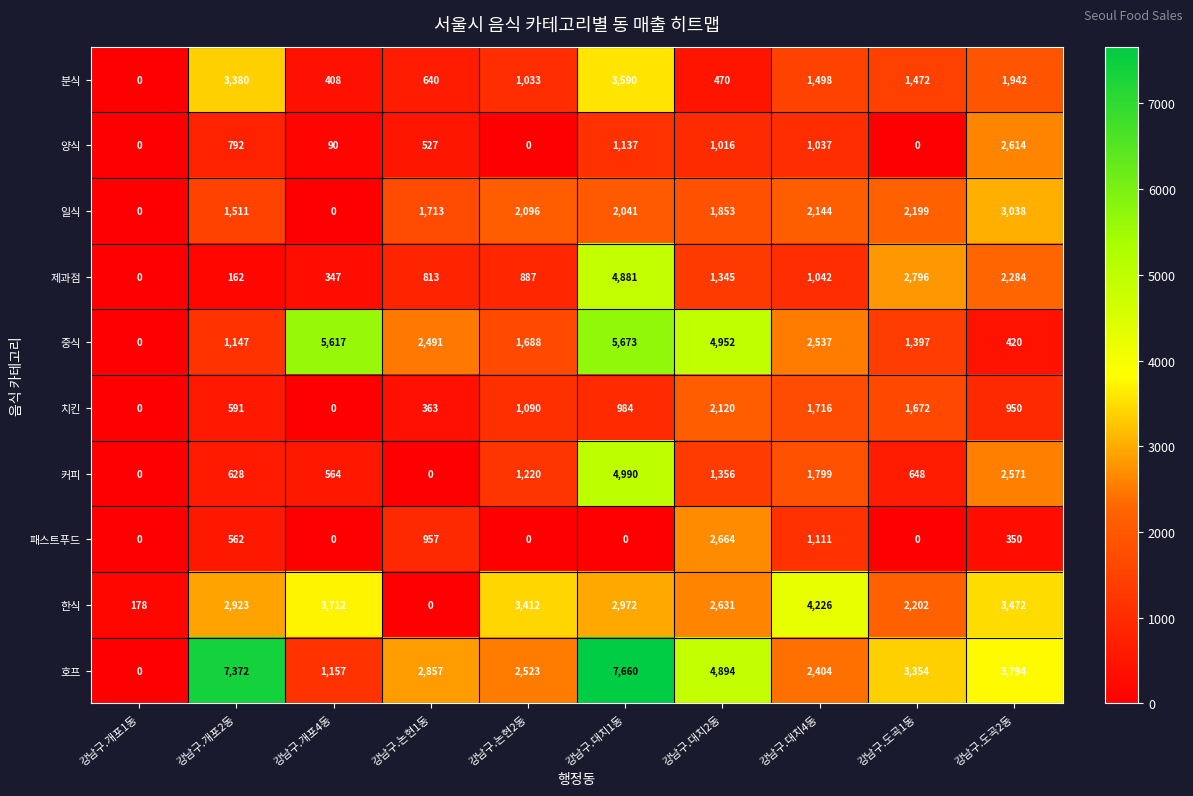

What is the difference between the second highest and minimum values in the 호프 series?

7372